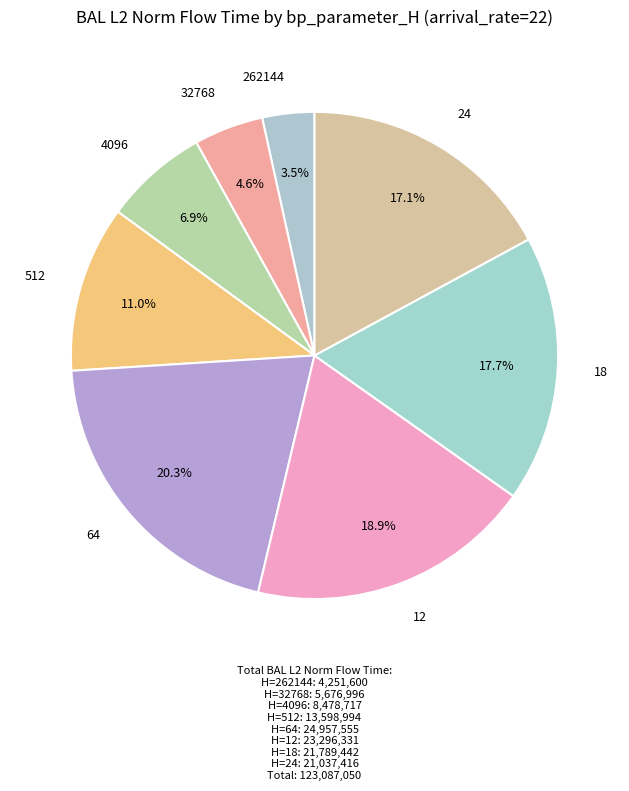

To the nearest percent, what percentage of the pie is 24?

17%